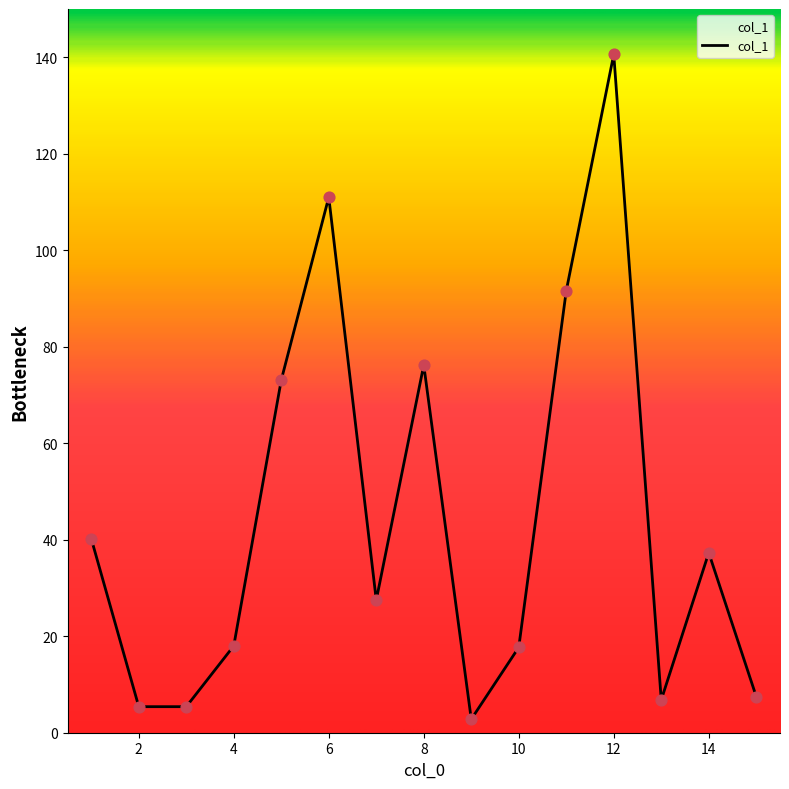

What is the greatest value displayed?

140.6